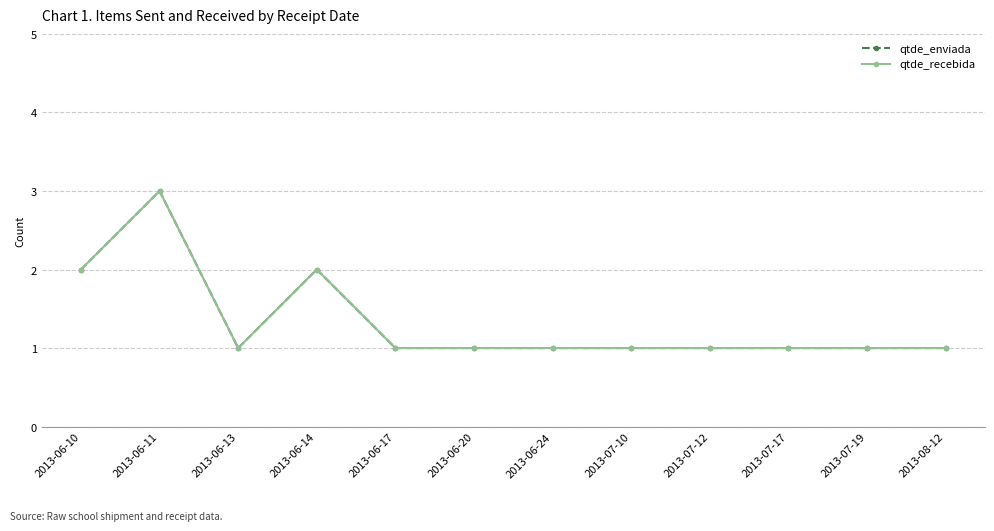

Count the qtde_enviada values in the range 1 to 2.

11